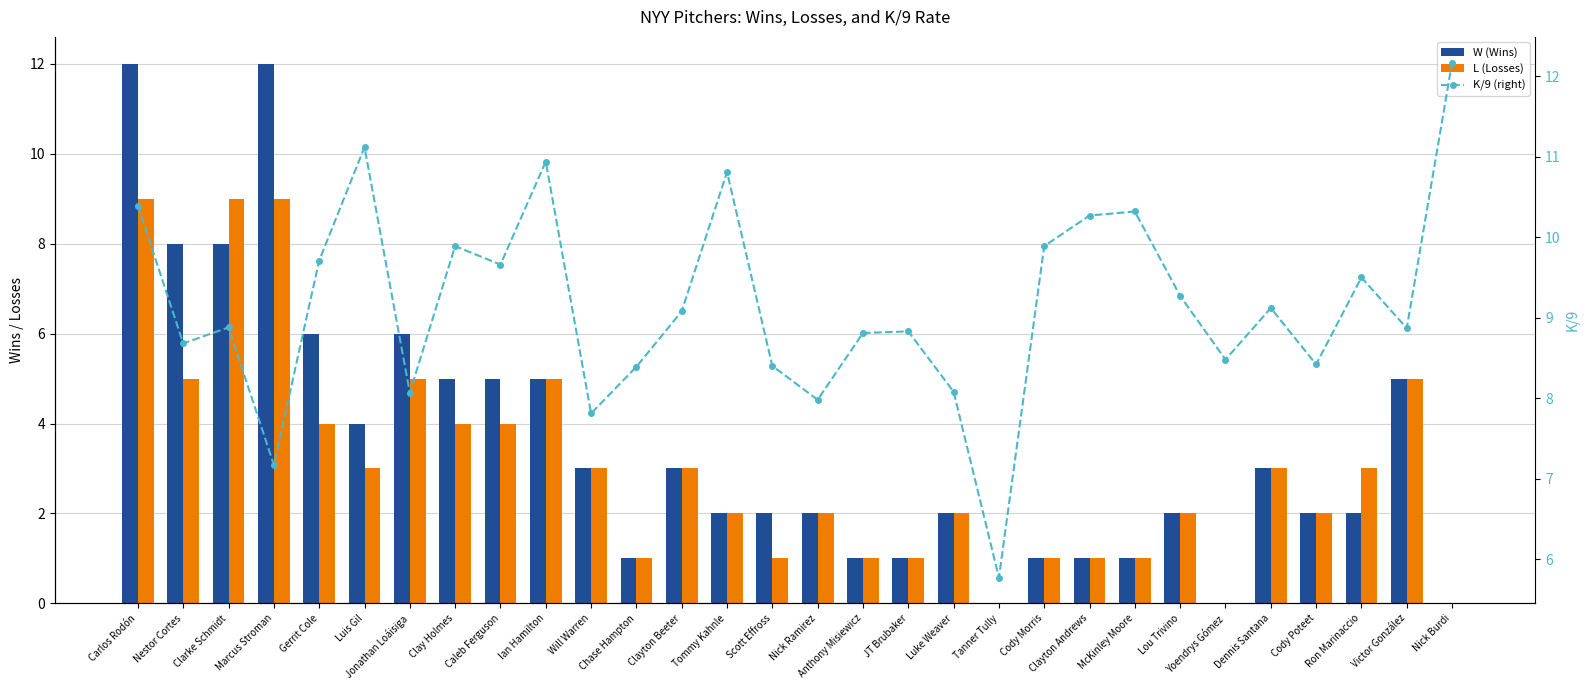

What position from the left is McKinley Moore?

23